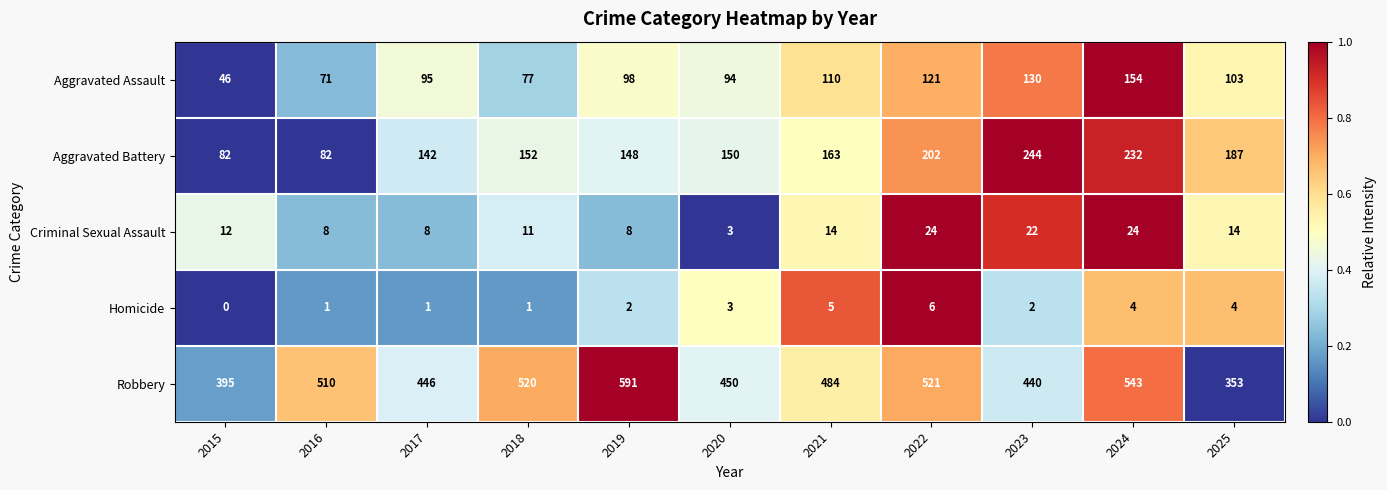

The Robbery series shows 543 at 2024. True or false?

True